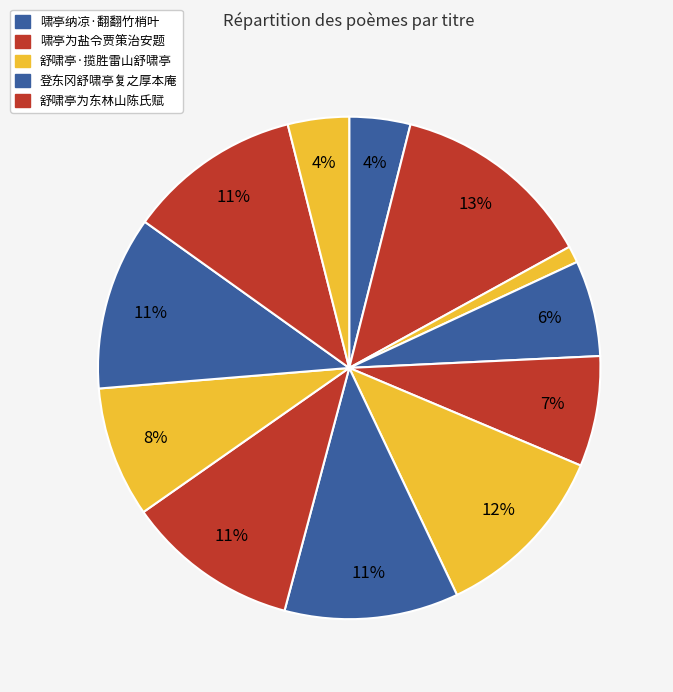

How many segments does this pie chart have?

12